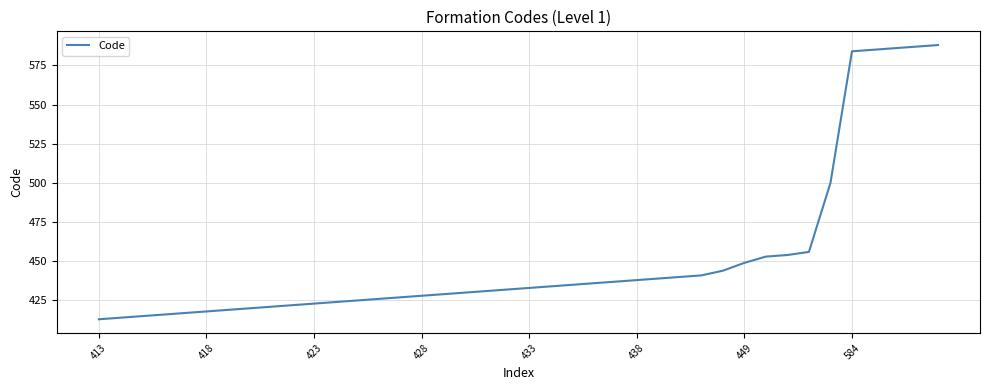

What is the minimum value shown in the chart?

413